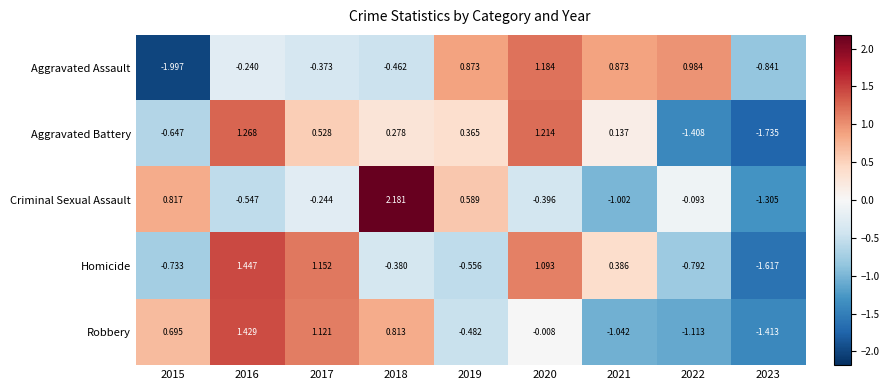

Between 2017 and 2020, which series saw the biggest shift?

Aggravated Assault